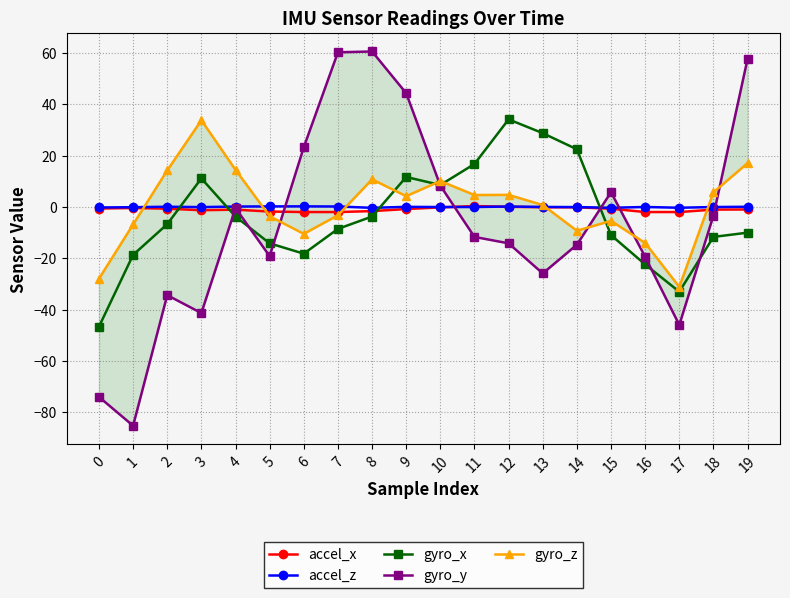

What is the maximum value for accel_x?

0.3